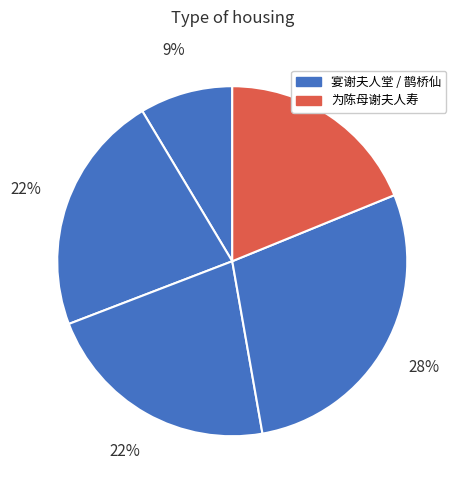

What is the smallest slice in the pie chart?

宴谢夫人堂